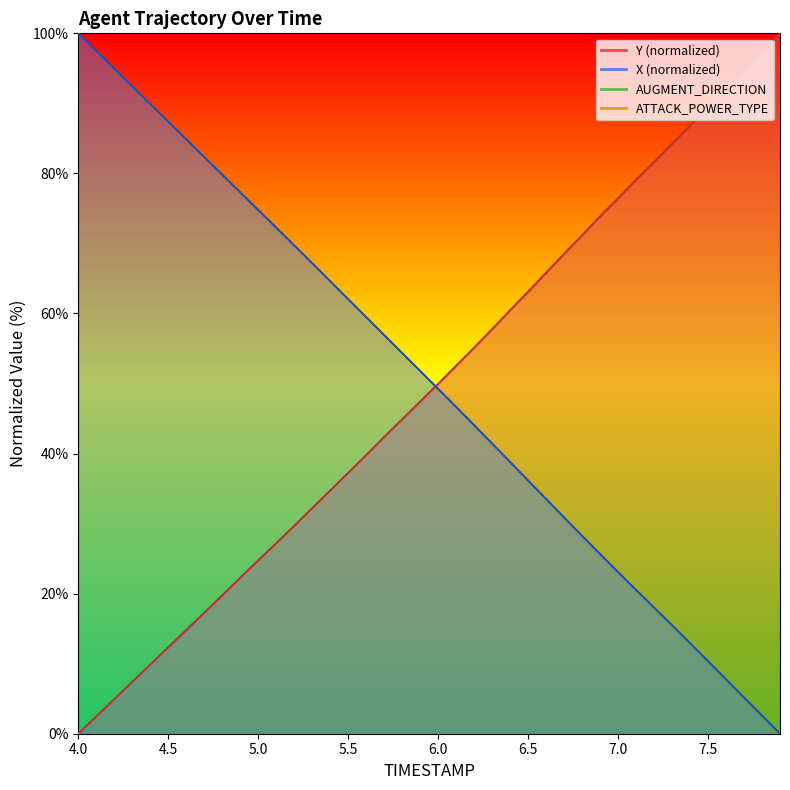

At which category is the sum across all series the highest?

4.0